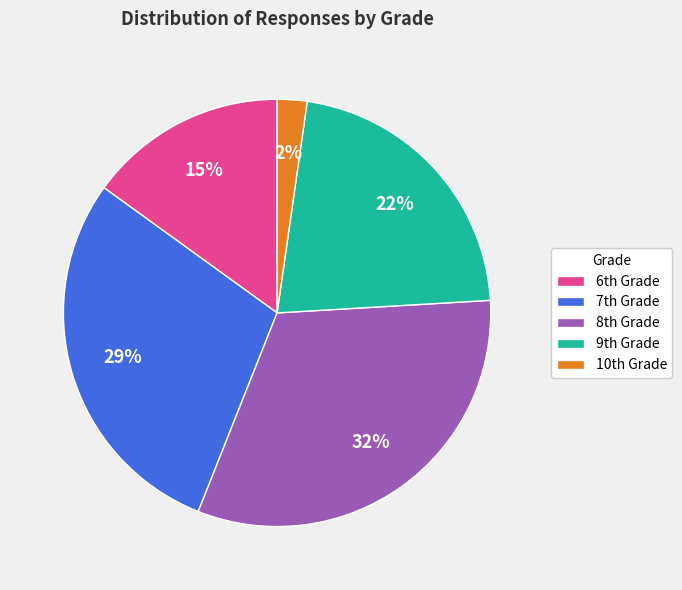

Which slice is the largest?

8th Grade